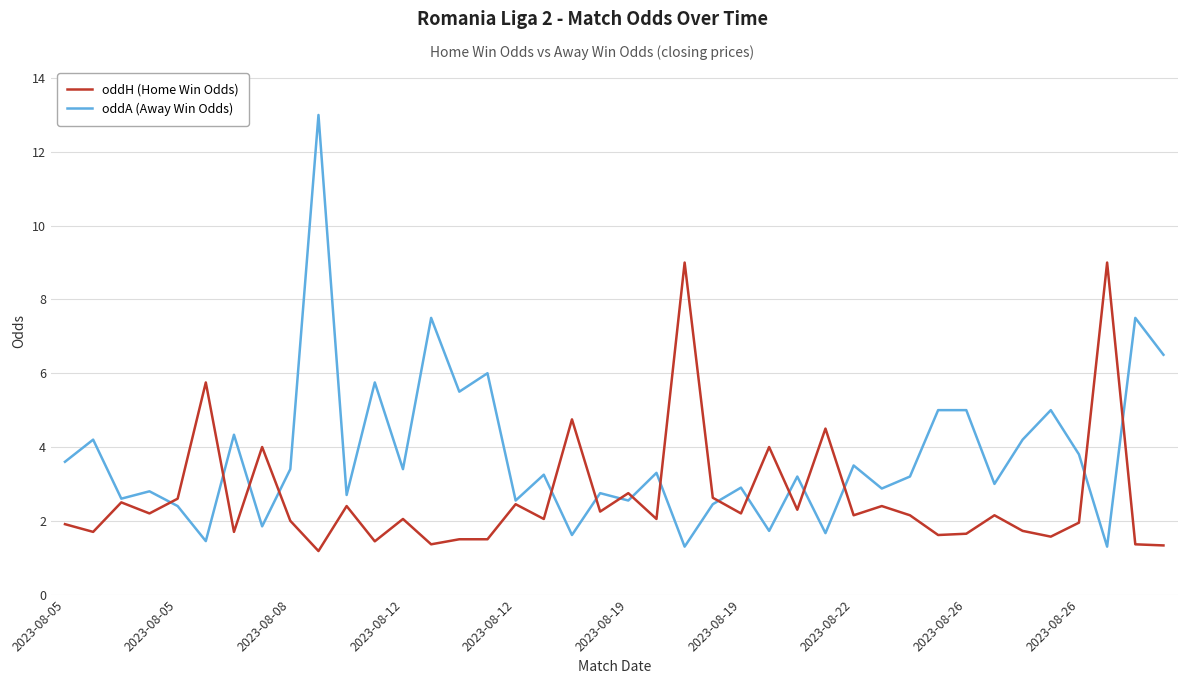

Rank the series by their maximum value, from highest to lowest.

oddA (Away Win Odds), oddH (Home Win Odds)